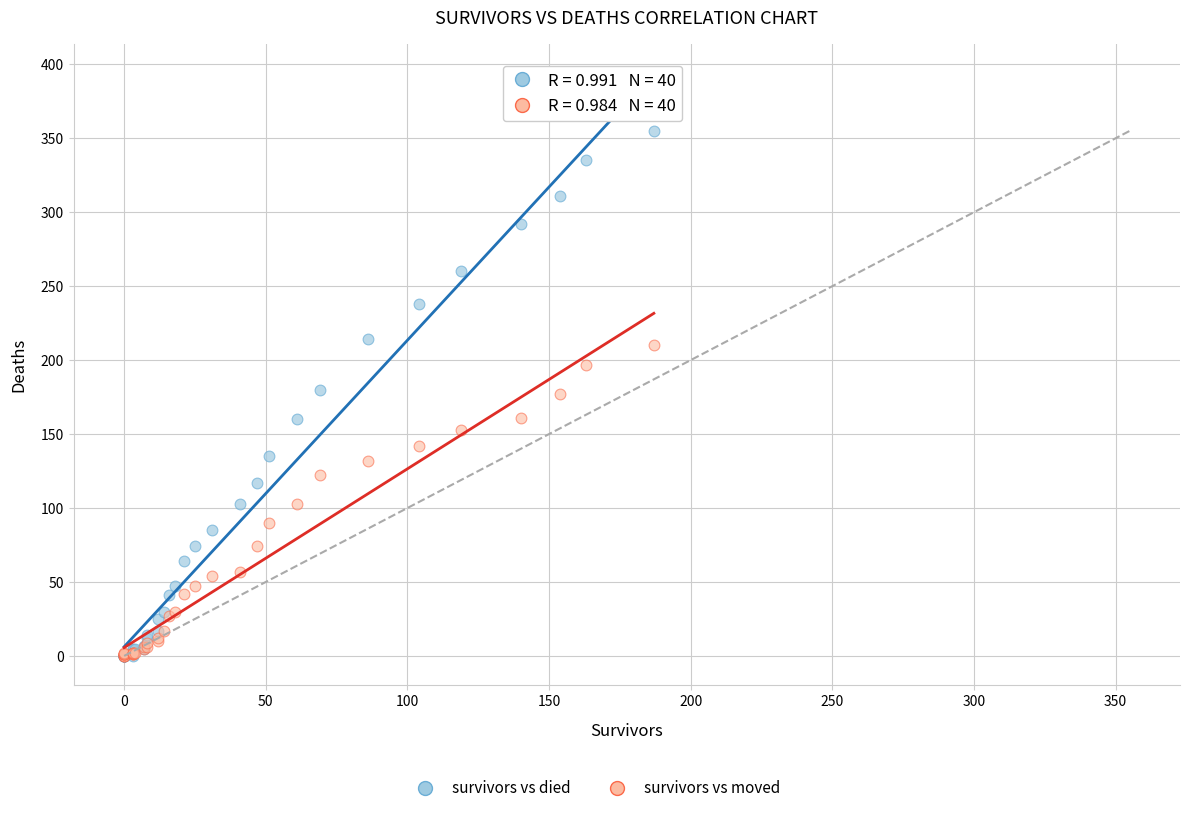

Which series has the widest spread of Y values?

survivors vs died